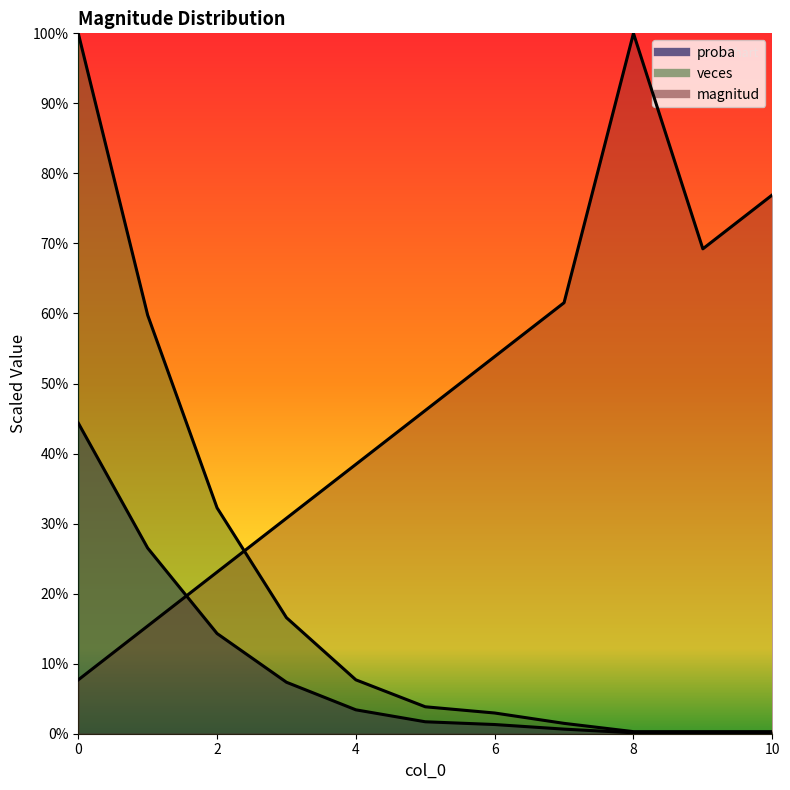

Reading left to right, what are all the values shown in this chart?

magnitud: 7.7	15.4	23.1	30.8	38.5	46.2	53.8	61.5	100.0	69.2	76.9
veces: 44.4	26.5	14.3	7.3	3.4	1.7	1.3	0.7	0.1	0.1	0.1
proba: 100.0	59.8	32.2	16.6	7.7	3.8	3.0	1.5	0.3	0.3	0.3